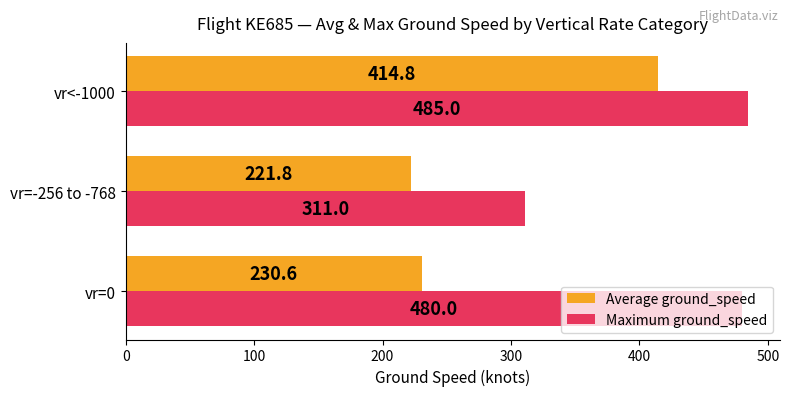

How many data points does each series have?

3